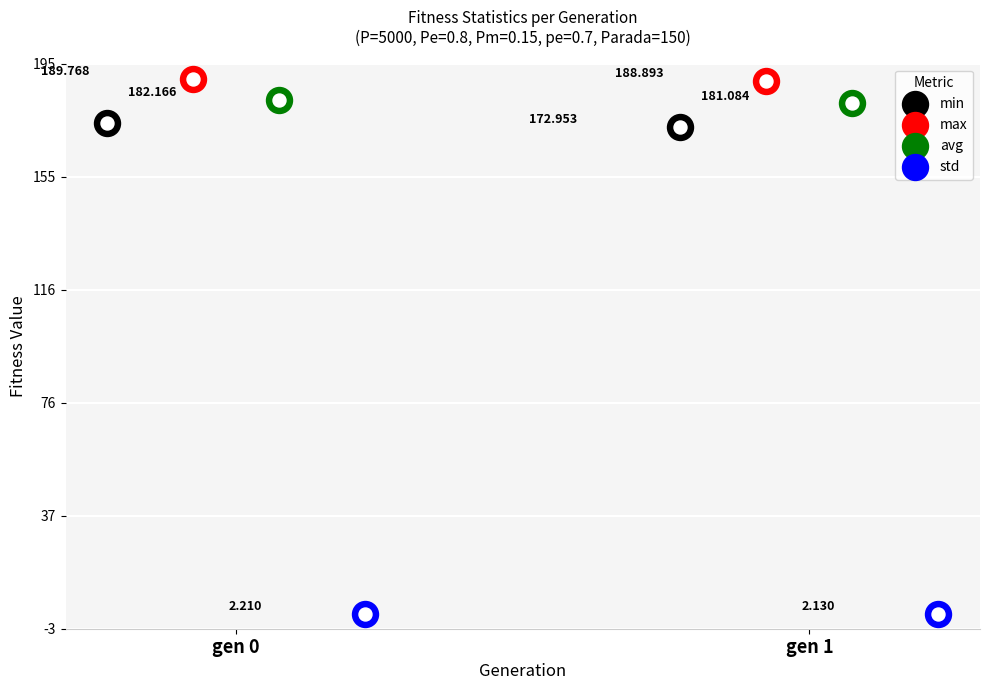

Which series reaches the maximum Y coordinate?

max